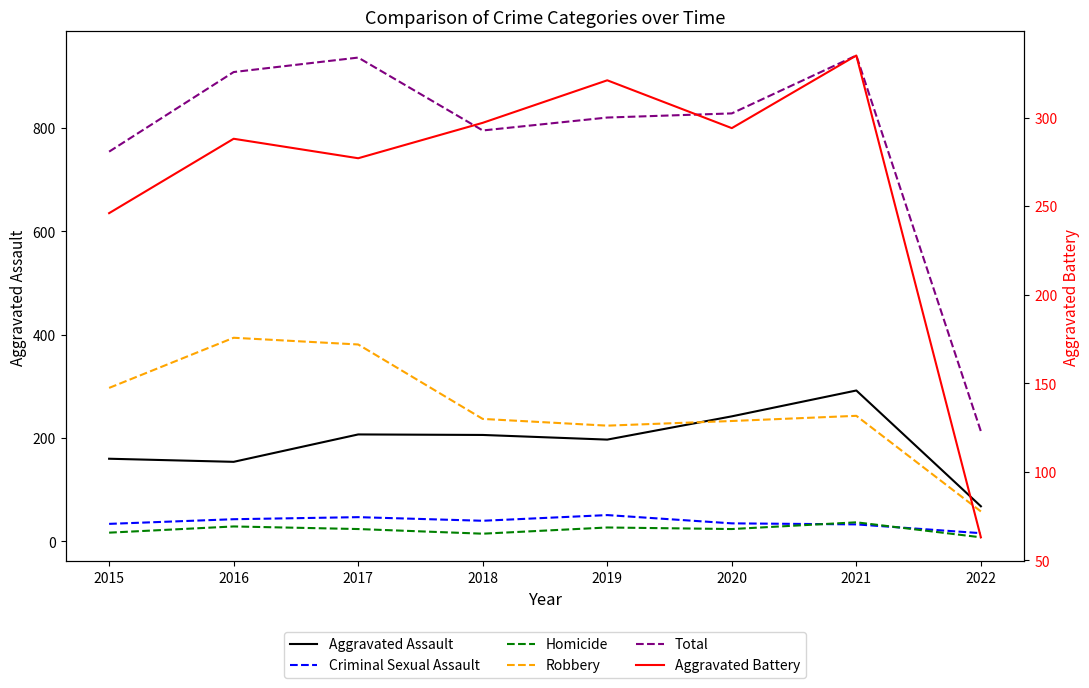

How many values in the Robbery series are below 243?

4